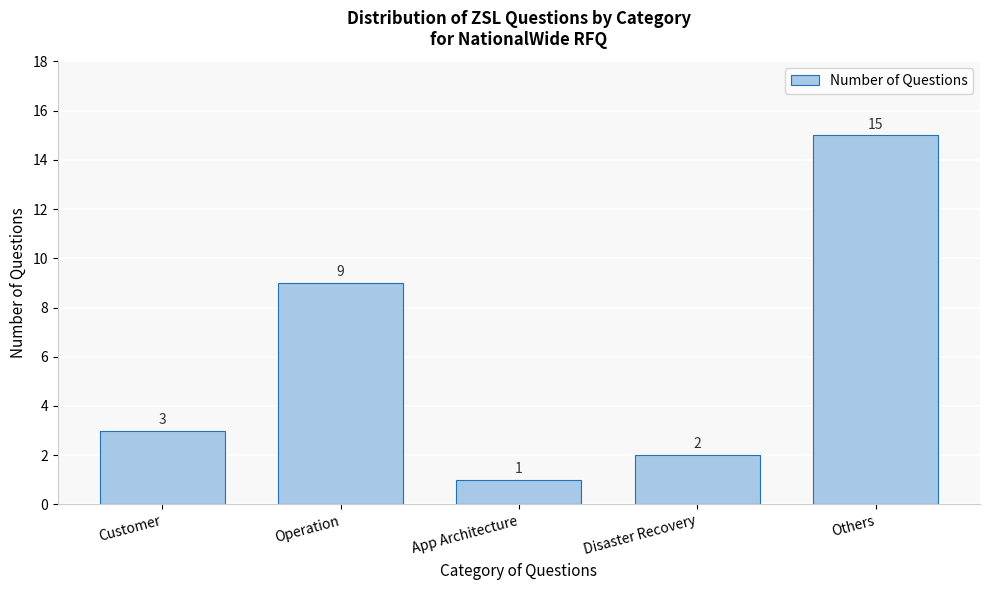

Reading left to right, what are all the values shown in this chart?

Customer=3	Operation=9	App Architecture=1	Disaster Recovery=2	Others=15